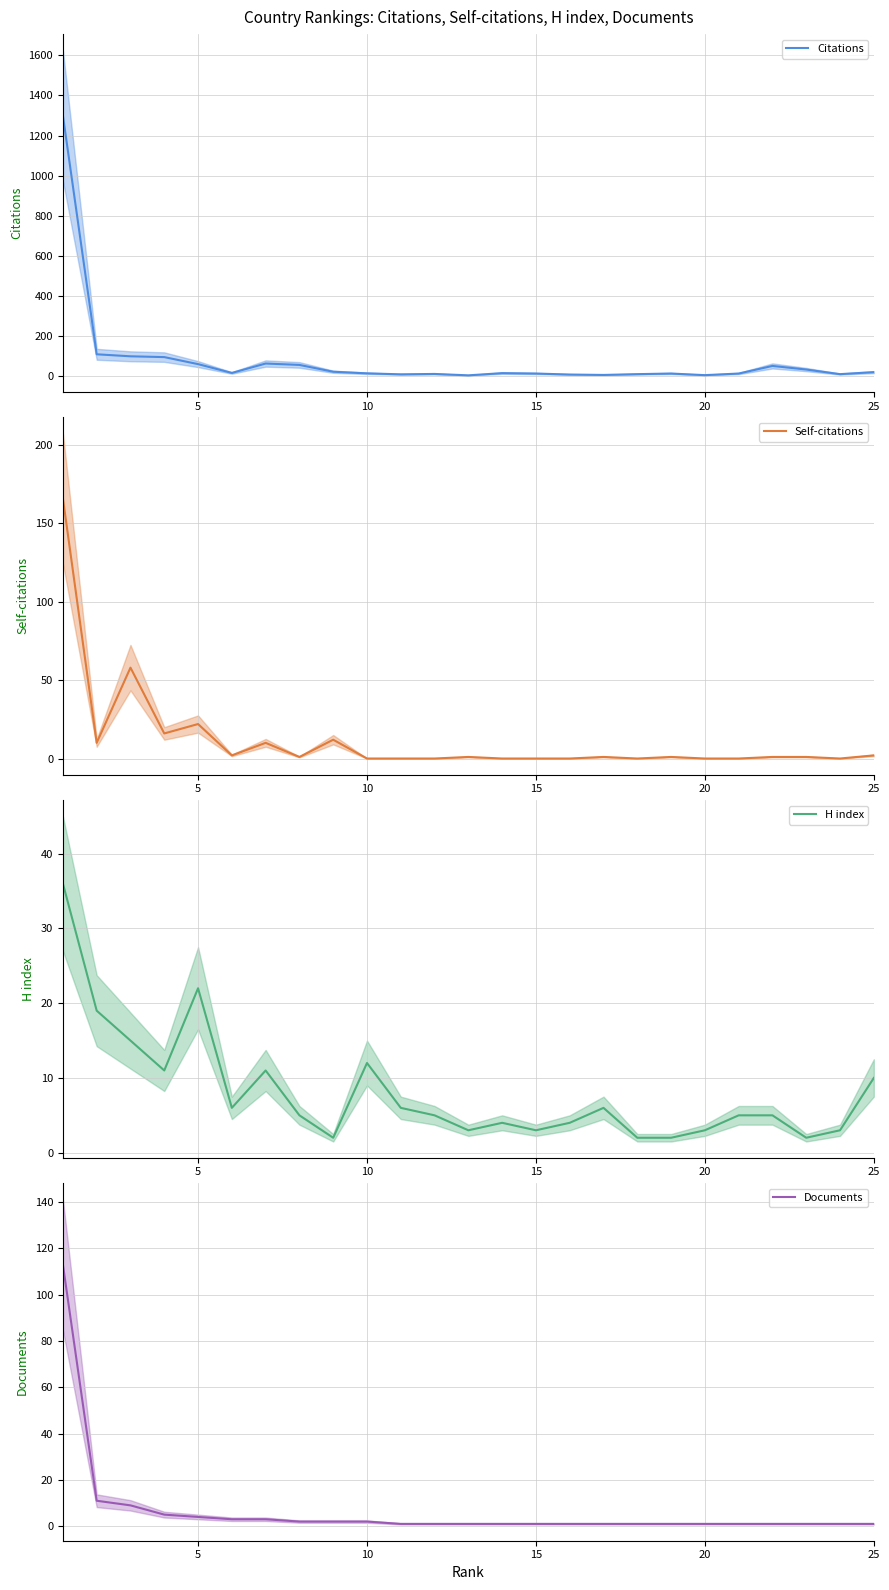

True or false: Citations and H index cross at least once.

False